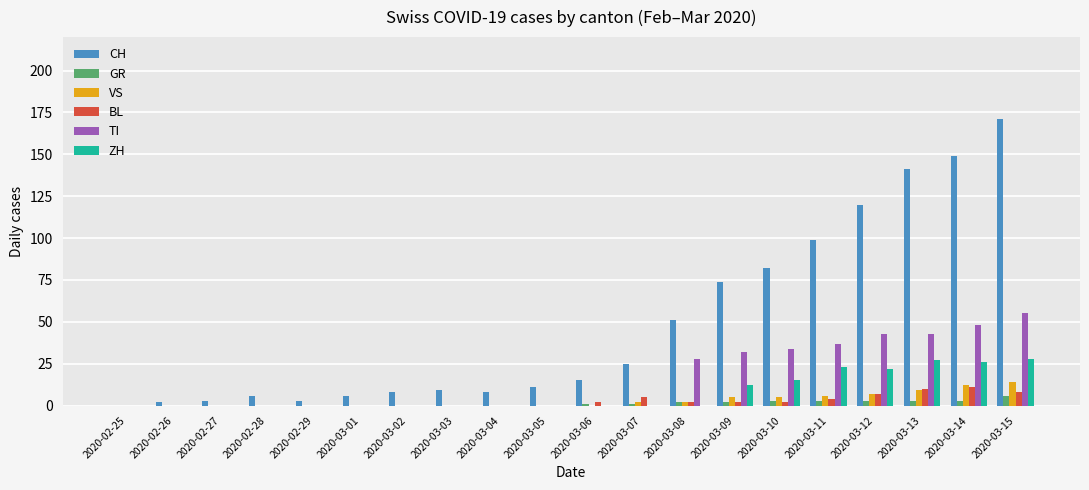

Which category has the highest value in the TI series?

2020-03-15